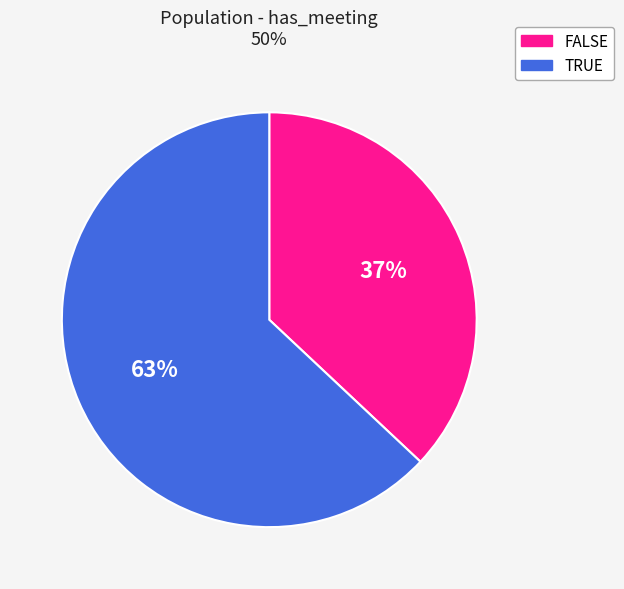

To the nearest percent, what percentage of the pie is FALSE?

37%